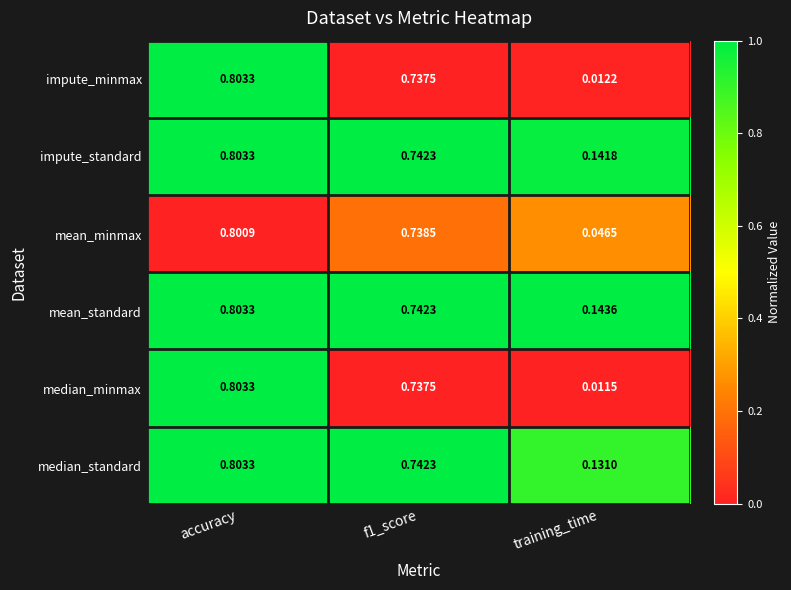

What is the total value across all series at training_time?

0.5